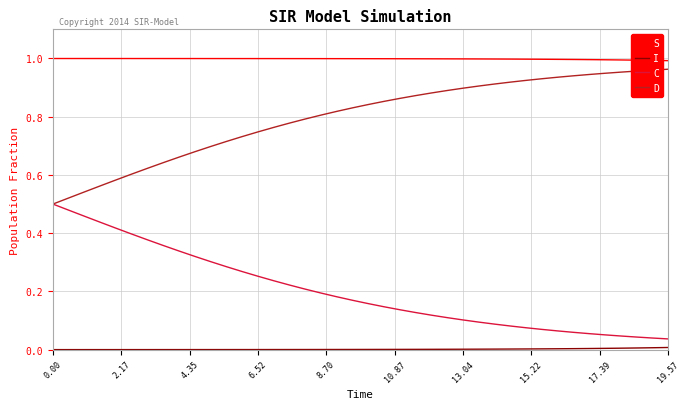

True or false: D and S intersect in this chart.

False